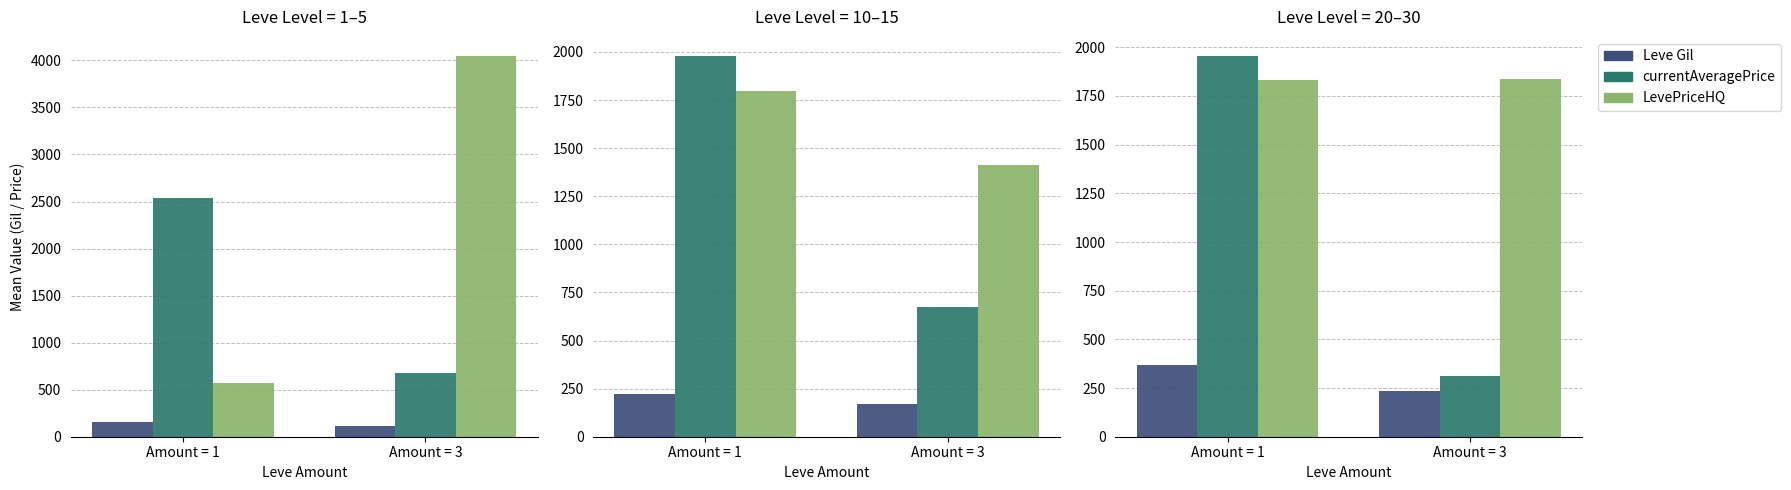

At which label is Leve Gil closest to 300?

Amount = 3